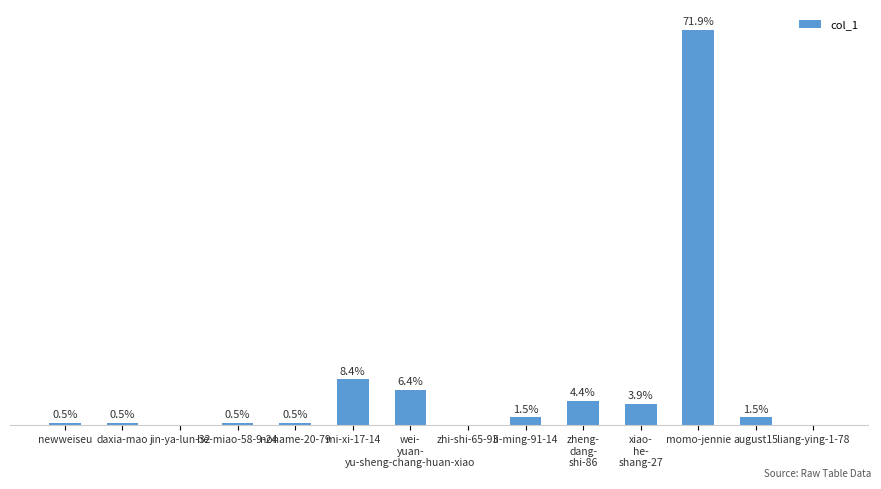

What is the label of the 8th bar from the right?

wei-
yuan-
yu-sheng-chang-huan-xiao